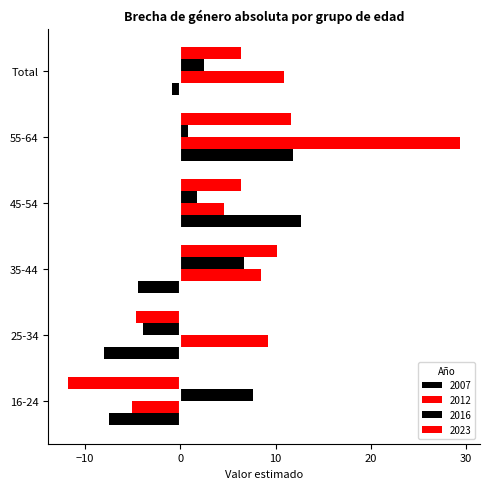

How many categories are shown in the chart?

6